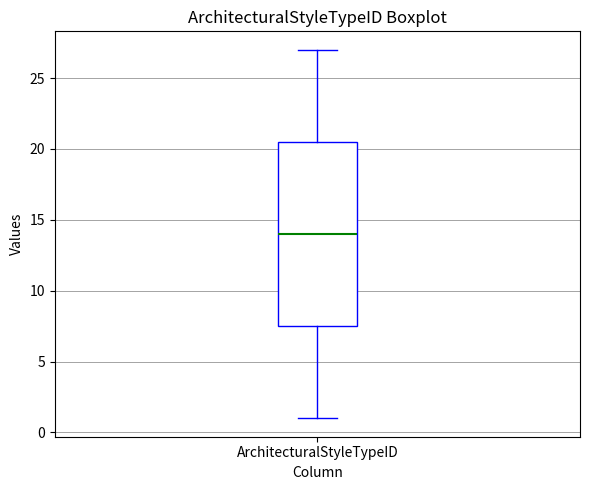

Read this box plot against the y-axis: the position of the median line, the range covered by the box, and the ends of both whiskers. The values are not printed on the chart, so give them approximately, as read against the axis.

median 14.0, box 7.5 to 20.5, whiskers 1.0 to 27.0